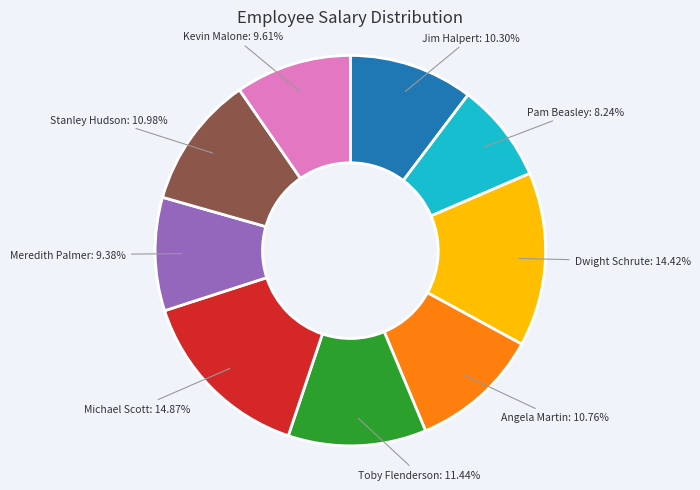

How many slices are in this pie chart?

9